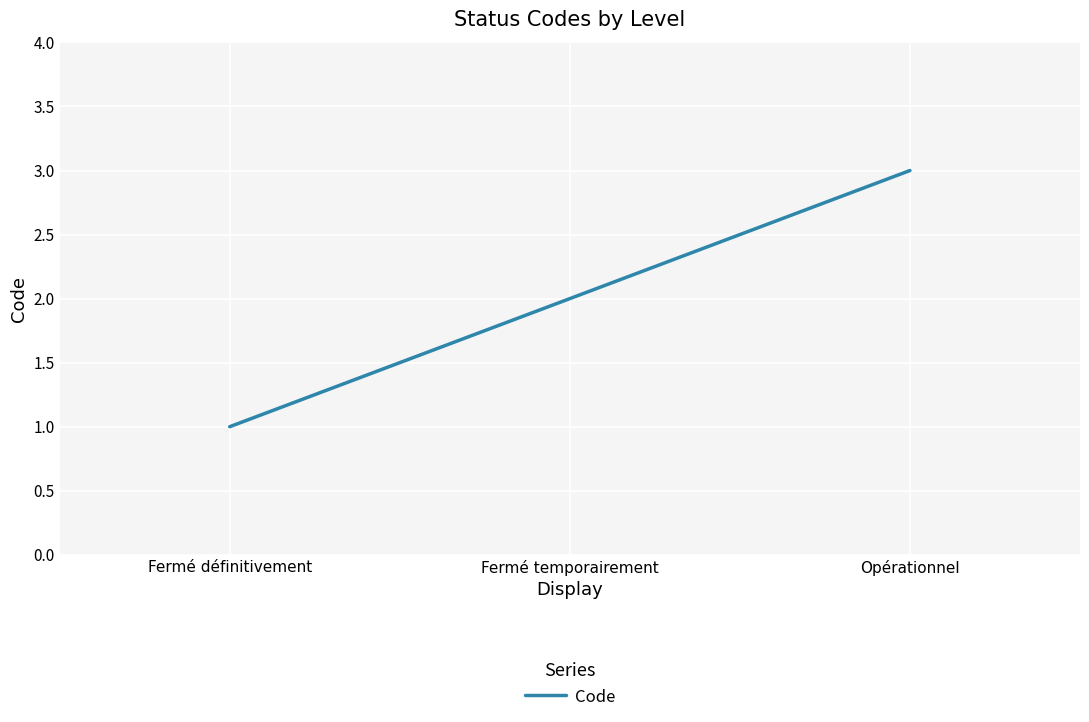

What is the sum of the values at Opérationnel and Fermé définitivement?

4